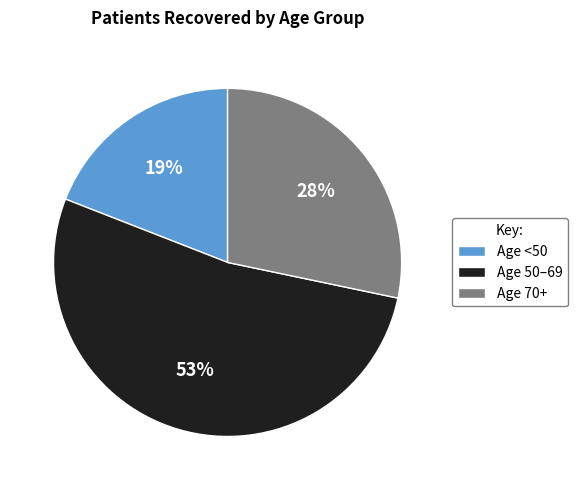

Which slice is the largest?

Age 50–69